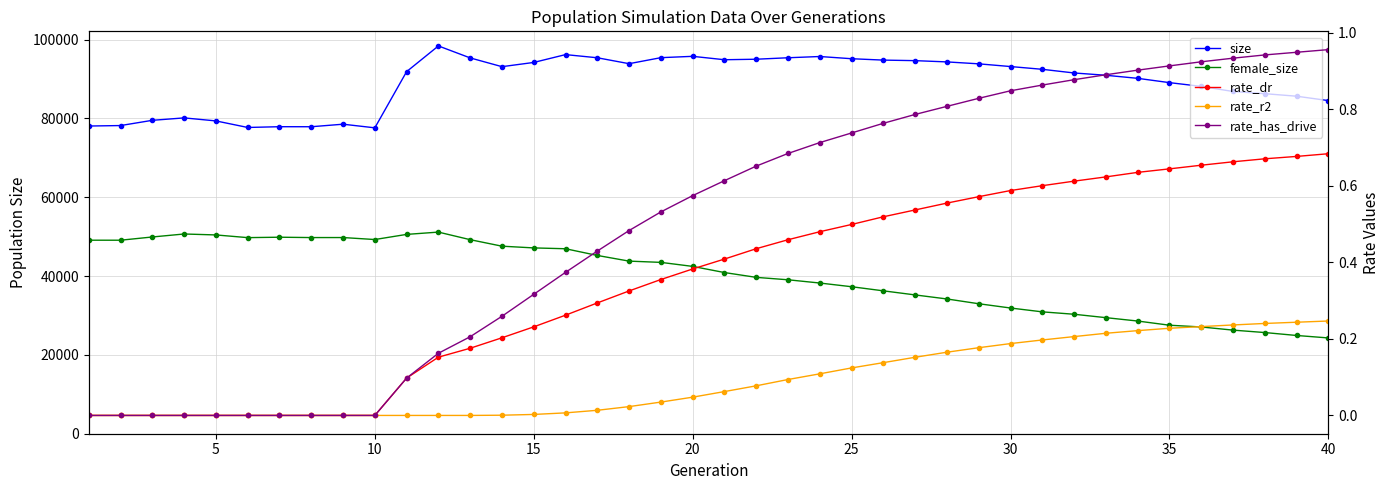

The value of rate_dr at 36 is 0.4. True or false?

False